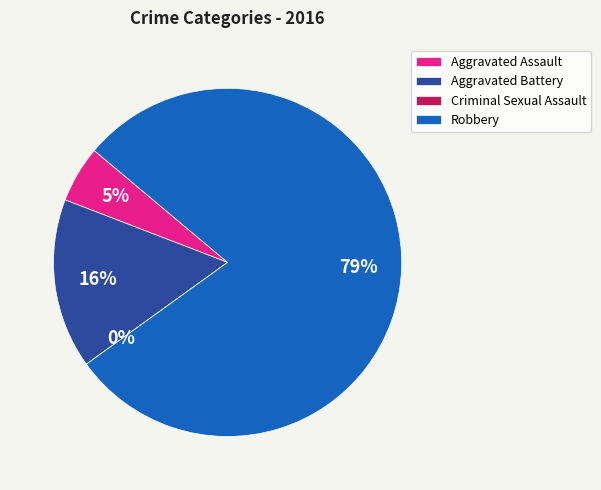

To the nearest percent, what is the difference between the Aggravated Battery and Criminal Sexual Assault slice percentages?

16%